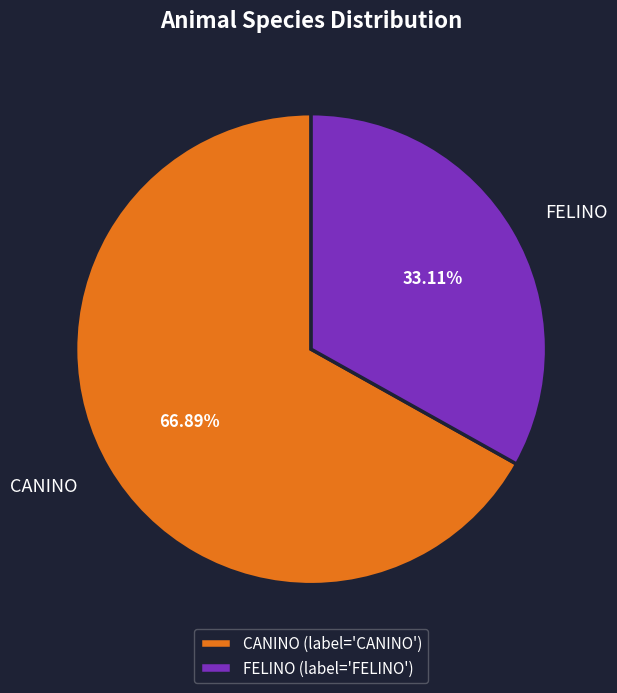

Rank the categories by value from highest to lowest.

CANINO, FELINO